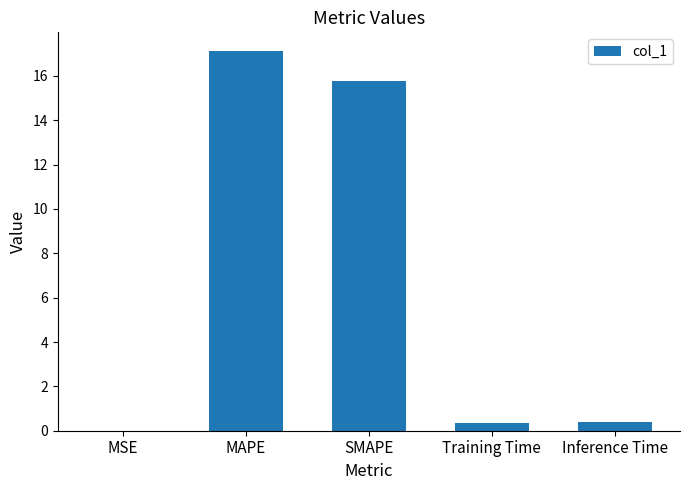

What value does the data have at SMAPE?

15.8